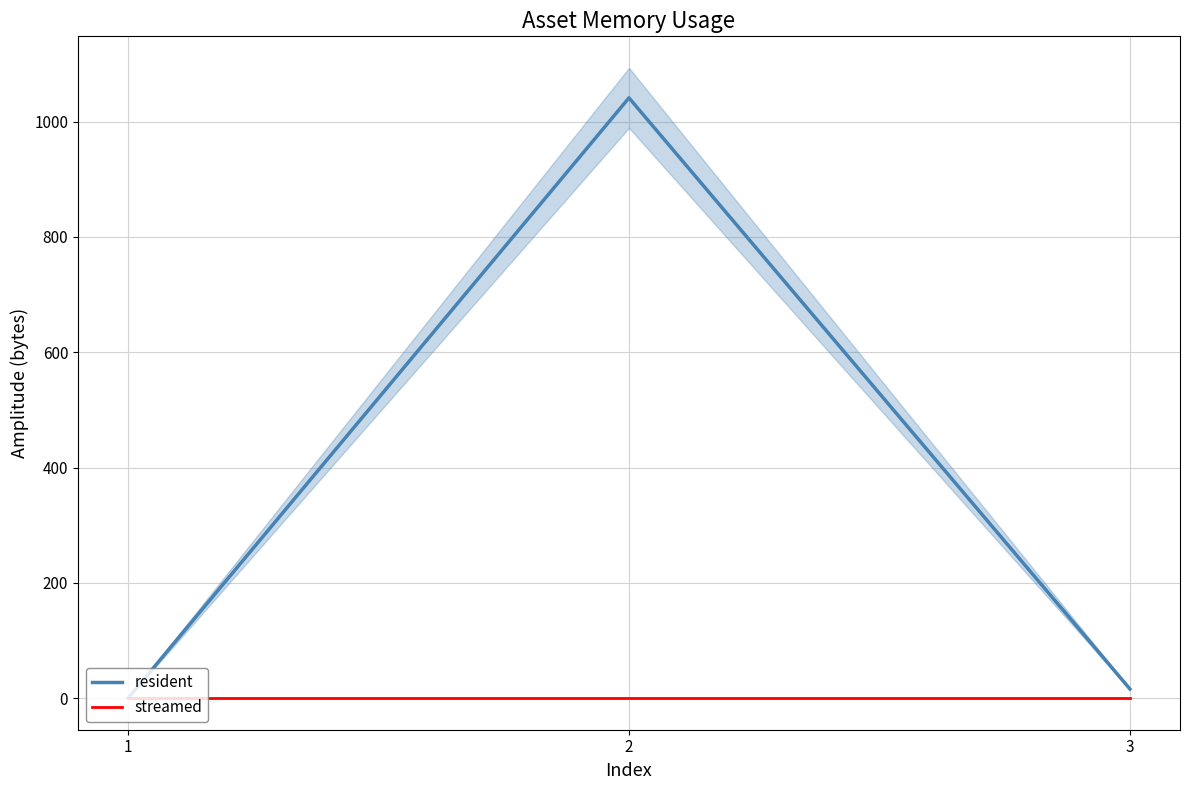

How many categories are shown in the chart?

3